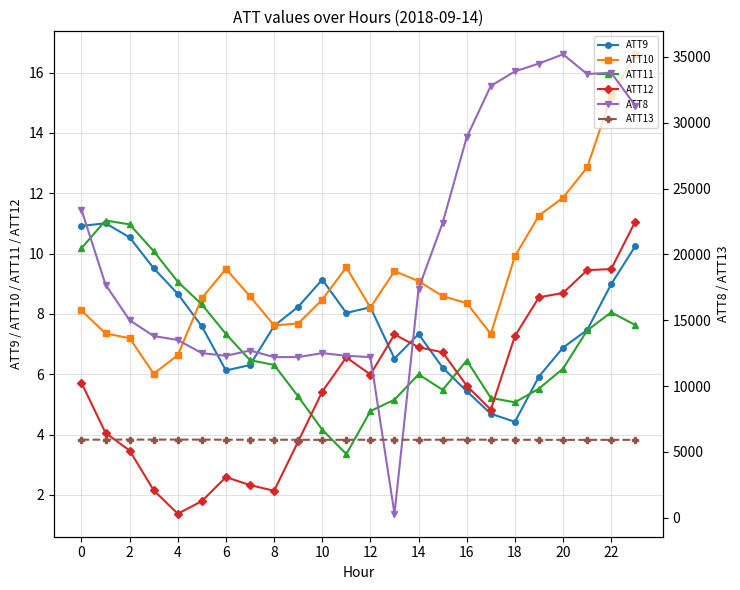

How many series are shown in this chart?

6